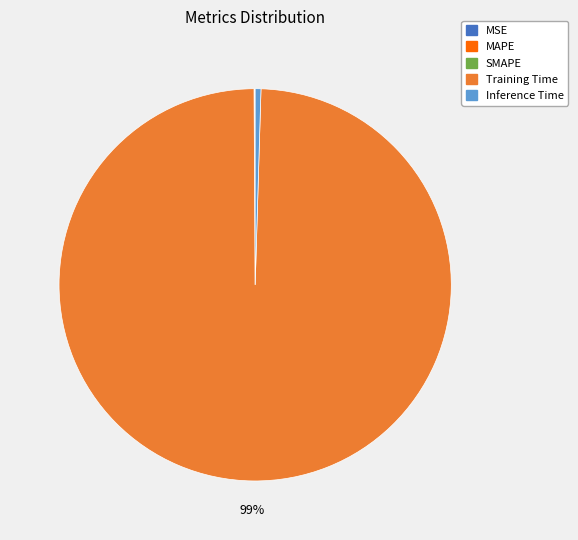

Is it true that Inference Time is 14% of the pie?

False